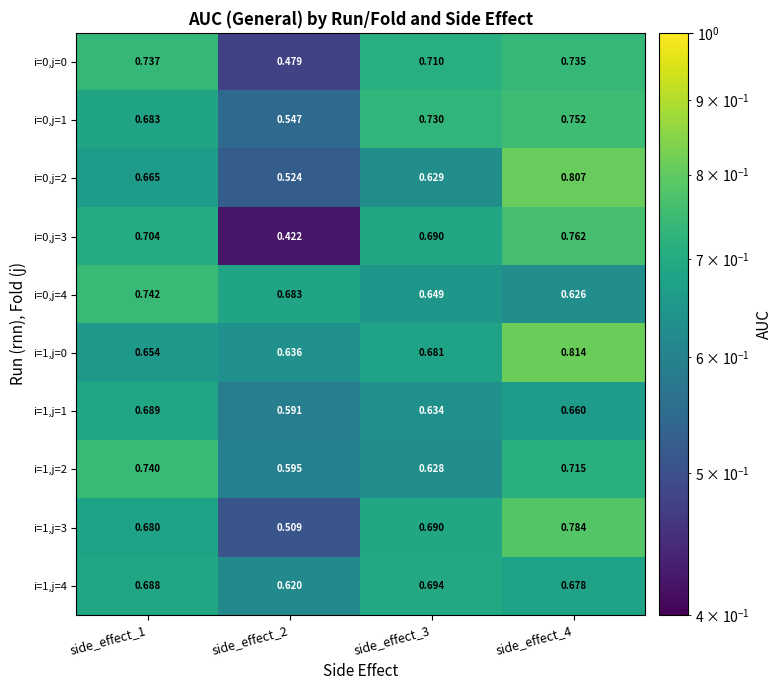

Is the value of i=1,j=1 at side_effect_4 greater than the value of i=1,j=2 at side_effect_4?

No